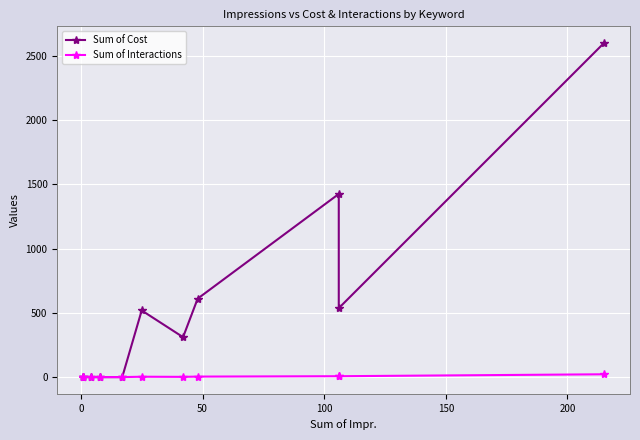

Which series has the largest range (max minus min)?

Sum of Cost